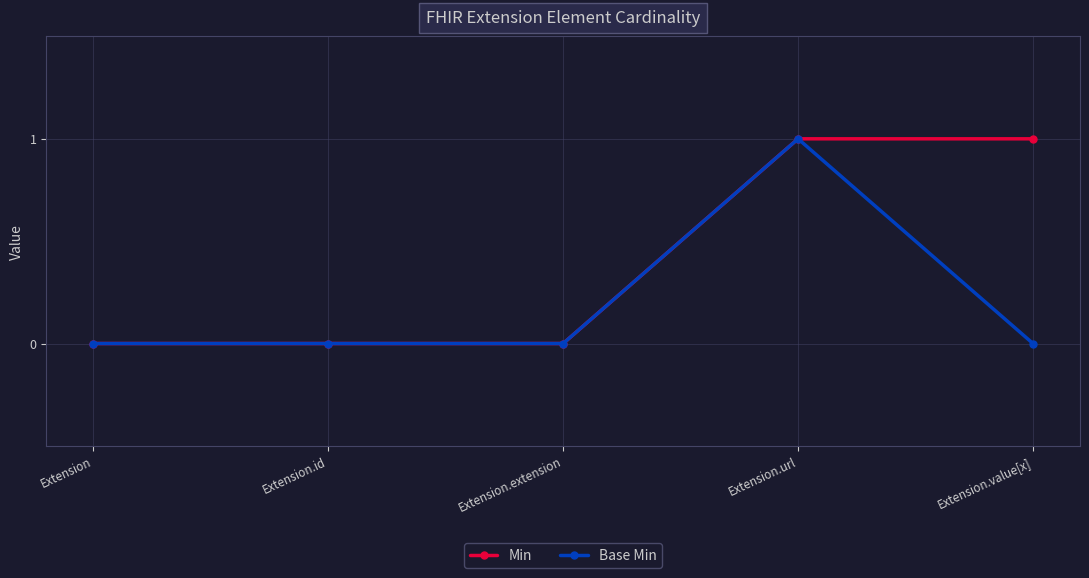

What is the difference between the Min values at Extension.id and Extension.value[x]?

1